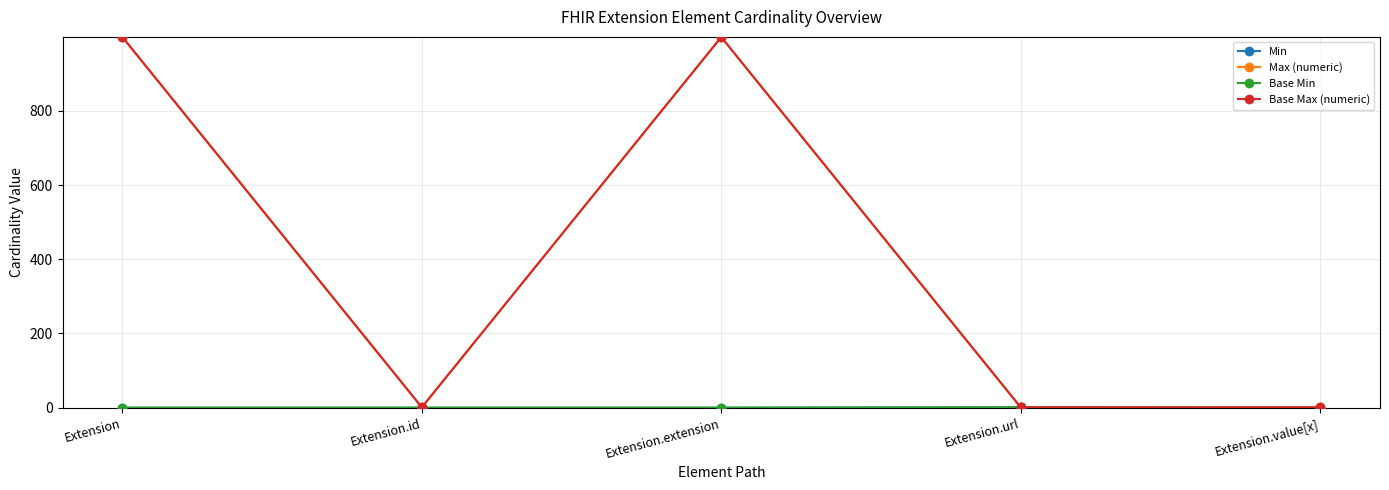

In Max (numeric), how many points are lower than both neighbors (excluding endpoints)?

1